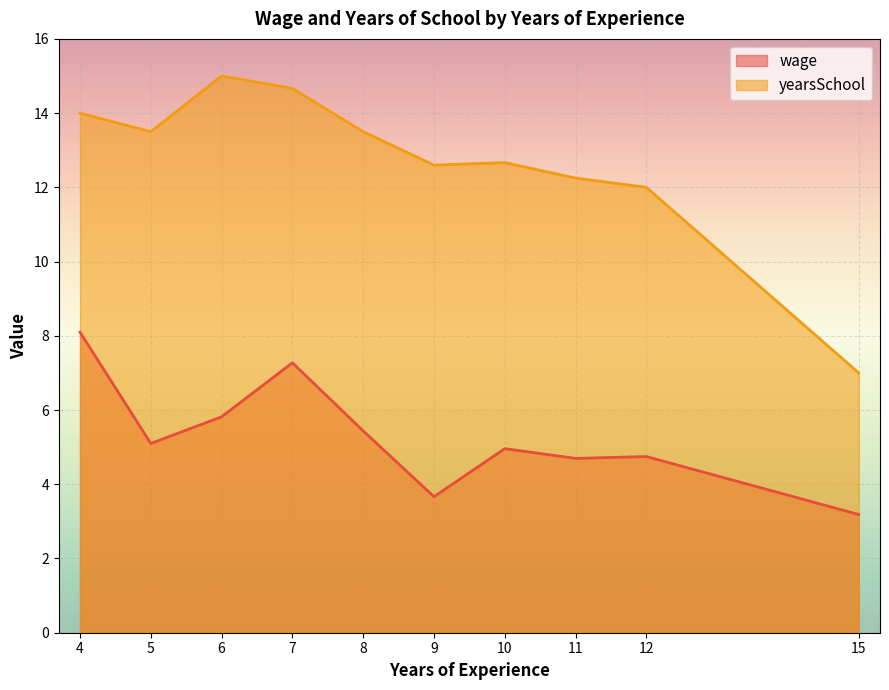

Rank the series by their maximum value, from lowest to highest.

wage, yearsSchool